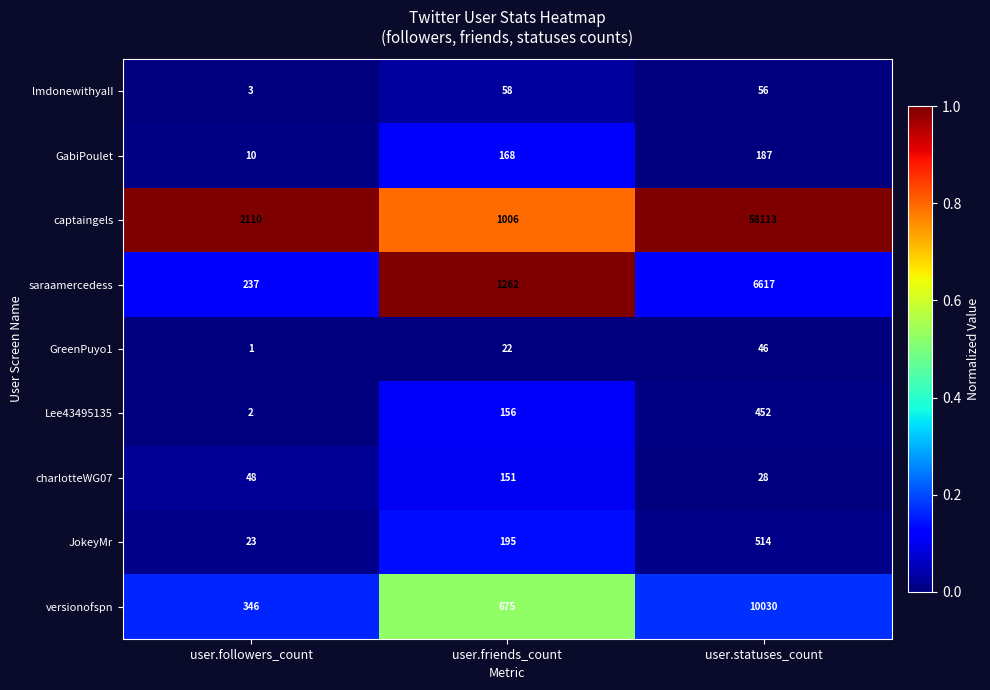

At which label does JokeyMr reach its peak?

user.statuses_count